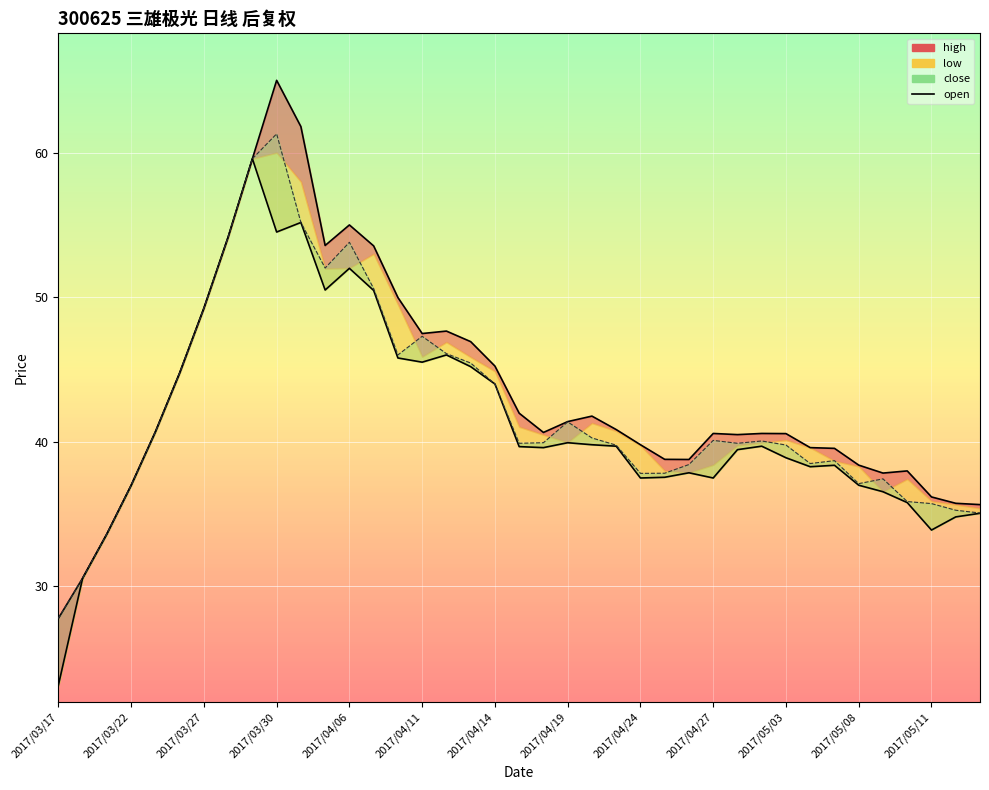

At which label does high first exceed 40?

2017/03/23